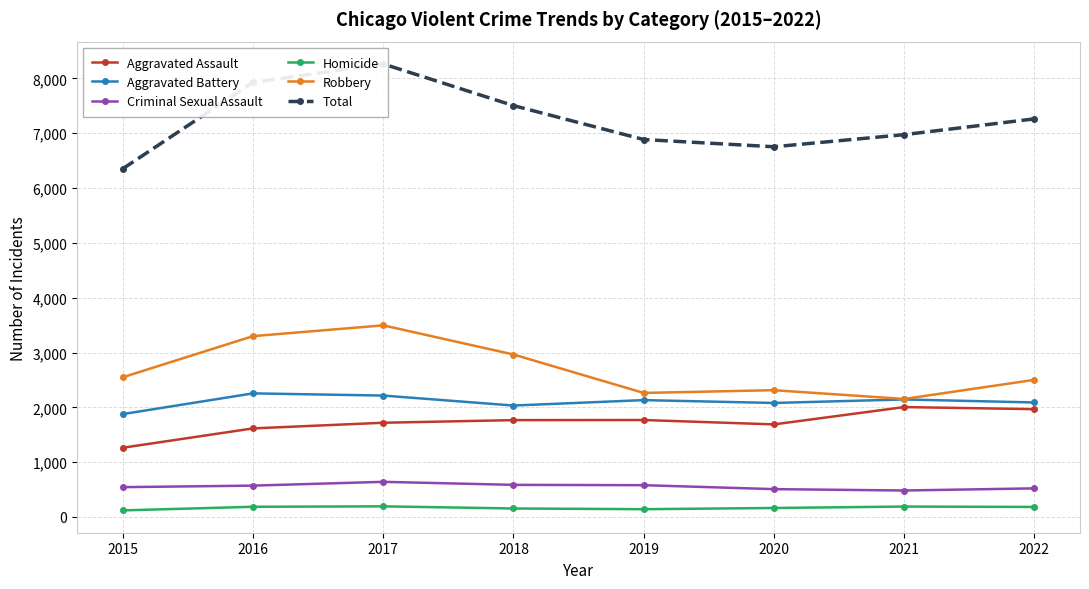

Is this an area chart (filled region under the line)?

No